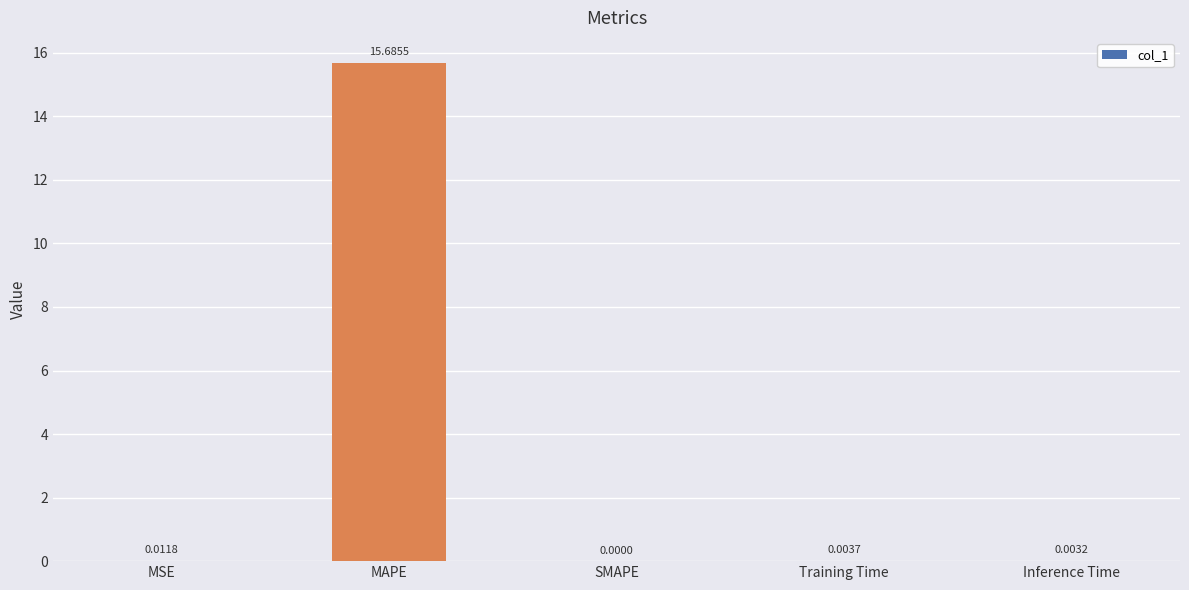

What is the sum of all values?

15.7